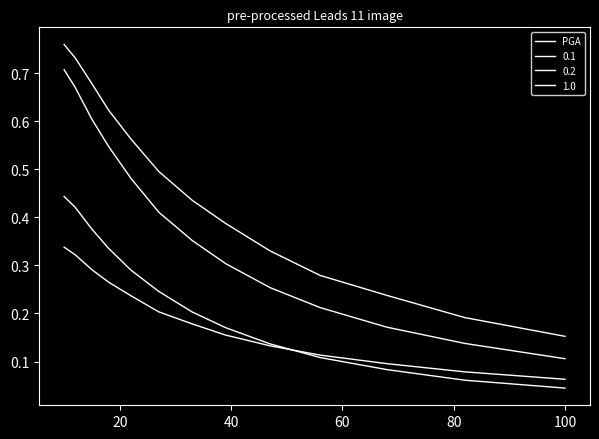

How many lines are shown in the chart?

4